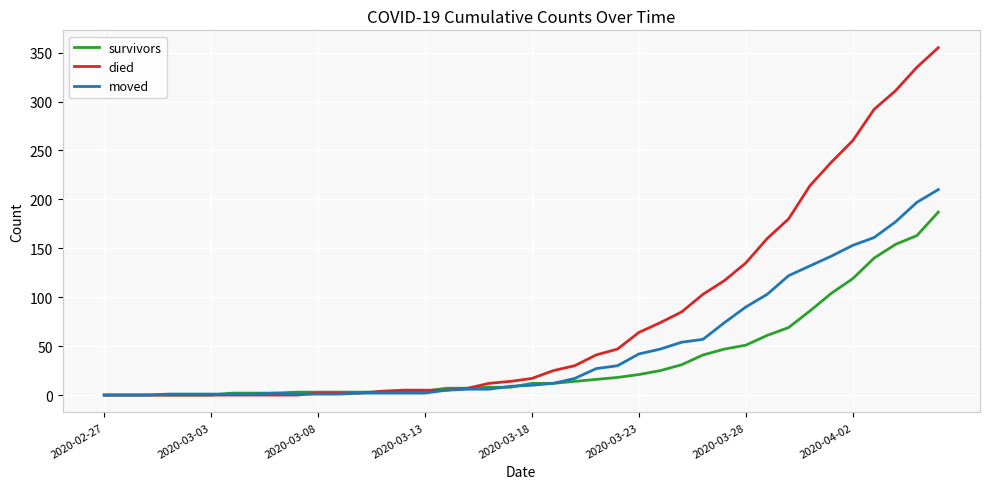

List the series in order of their overall mean, highest first.

died, moved, survivors